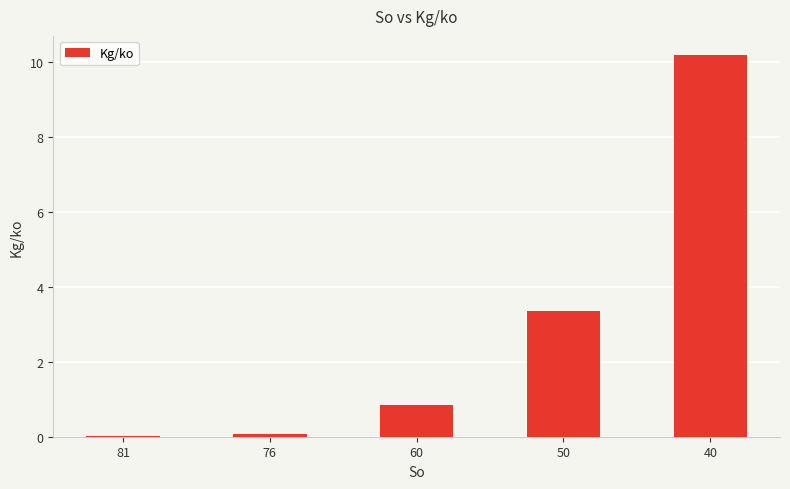

What is the change in value from 60 to 50?

+2.5